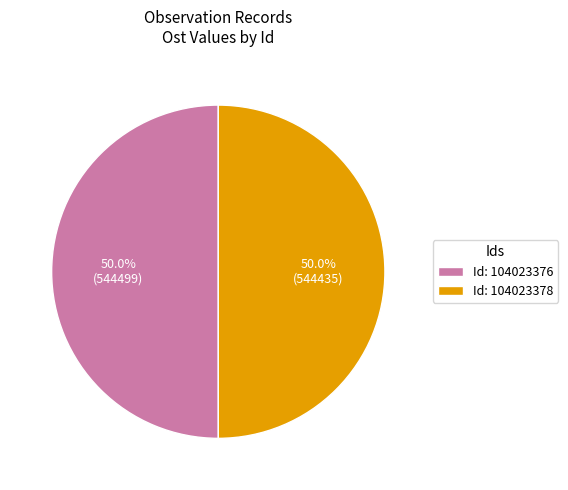

What is the ratio of the value at Id: 104023376 to the value at Id: 104023378?

1.0